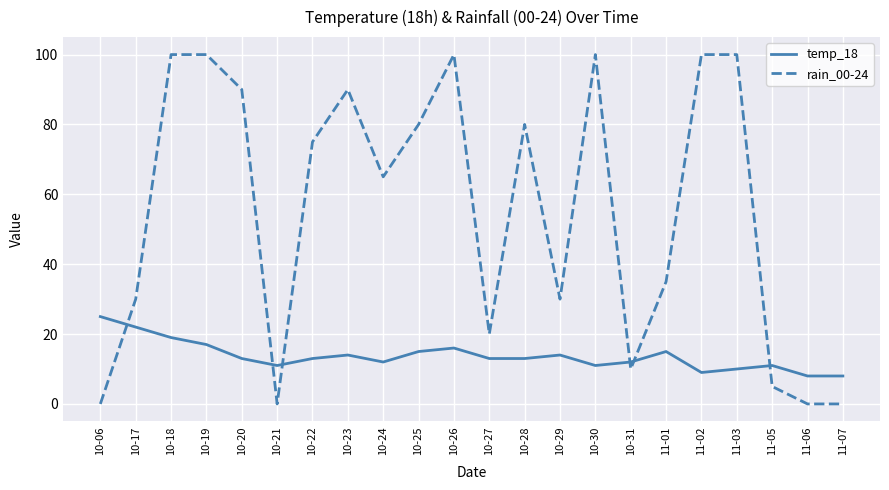

Rank the series at 10-28 from lowest to highest value.

temp_18, rain_00-24